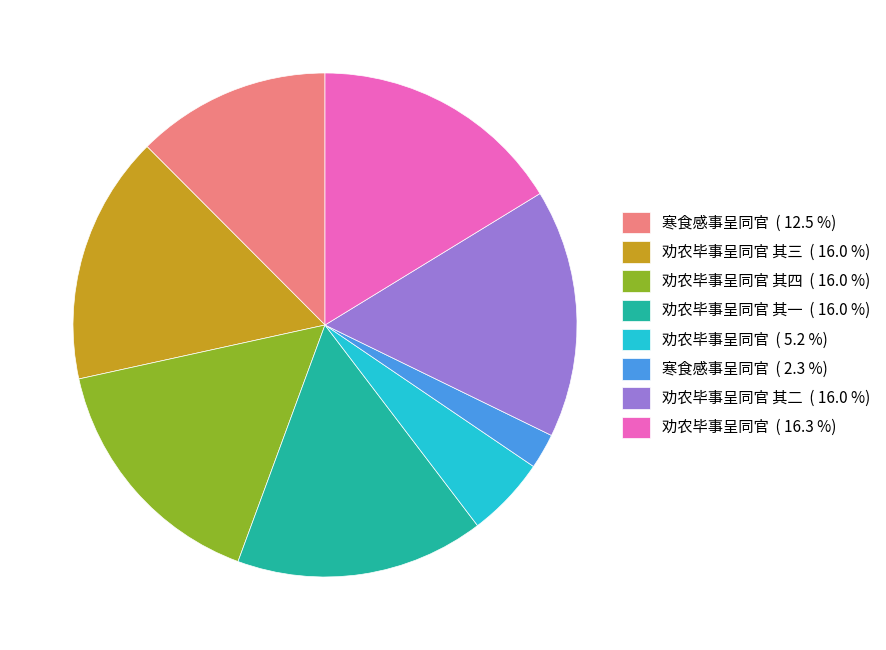

Do 劝农毕事呈同官 其一 ( 16.0 %) and 寒食感事呈同官 ( 2.3 %) together represent more than half of the pie?

No